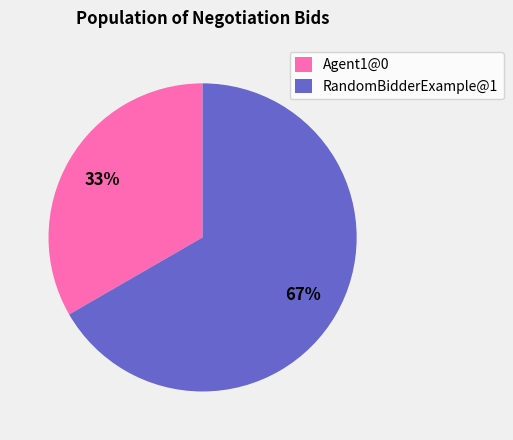

How many slices are in this pie chart?

2